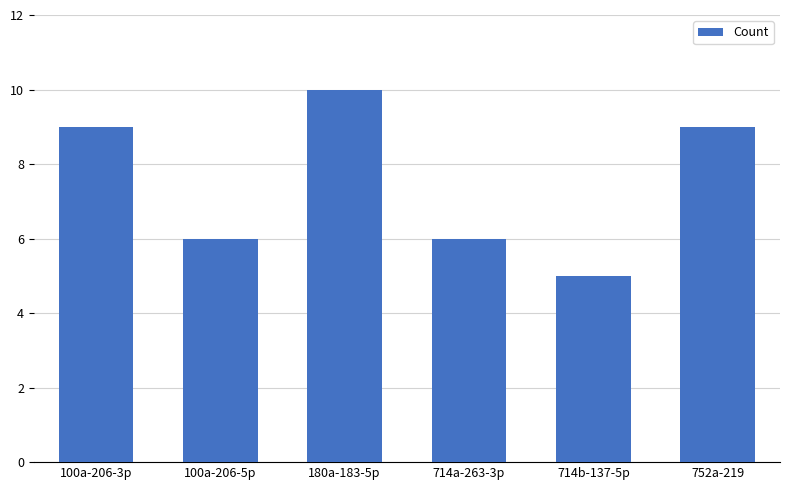

What is the average value?

8